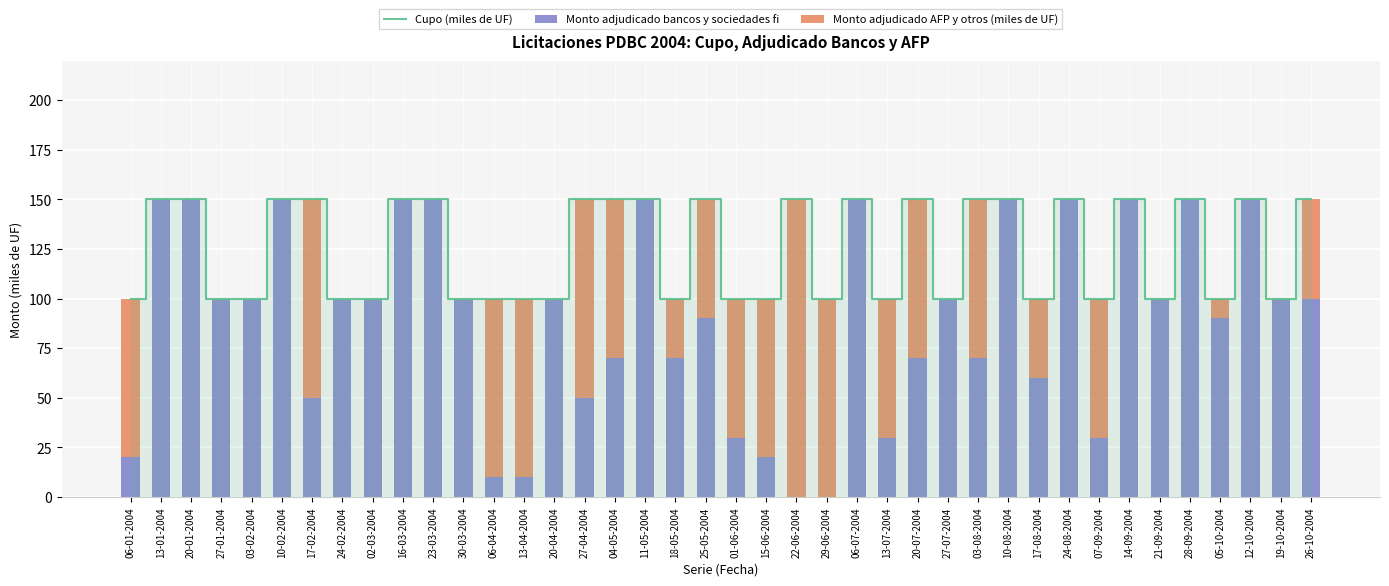

How many positive values does the Monto adjudicado AFP y otros (miles de UF) series have?

19